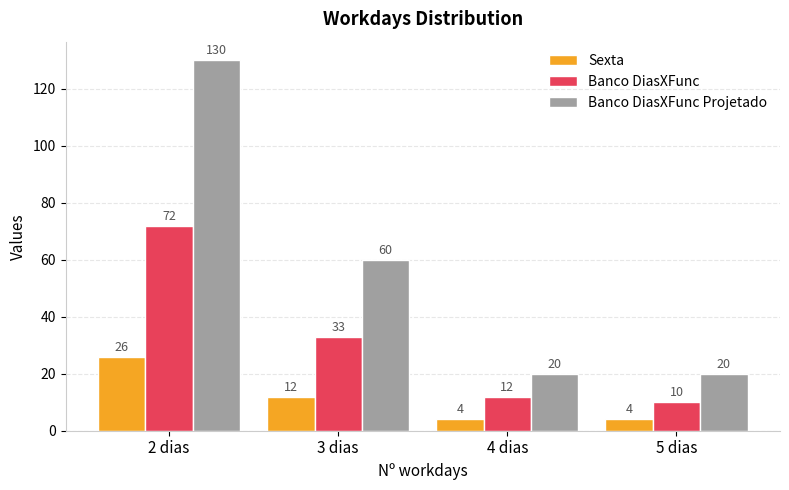

Is it true that Banco DiasXFunc equals 12 at 4 dias?

True